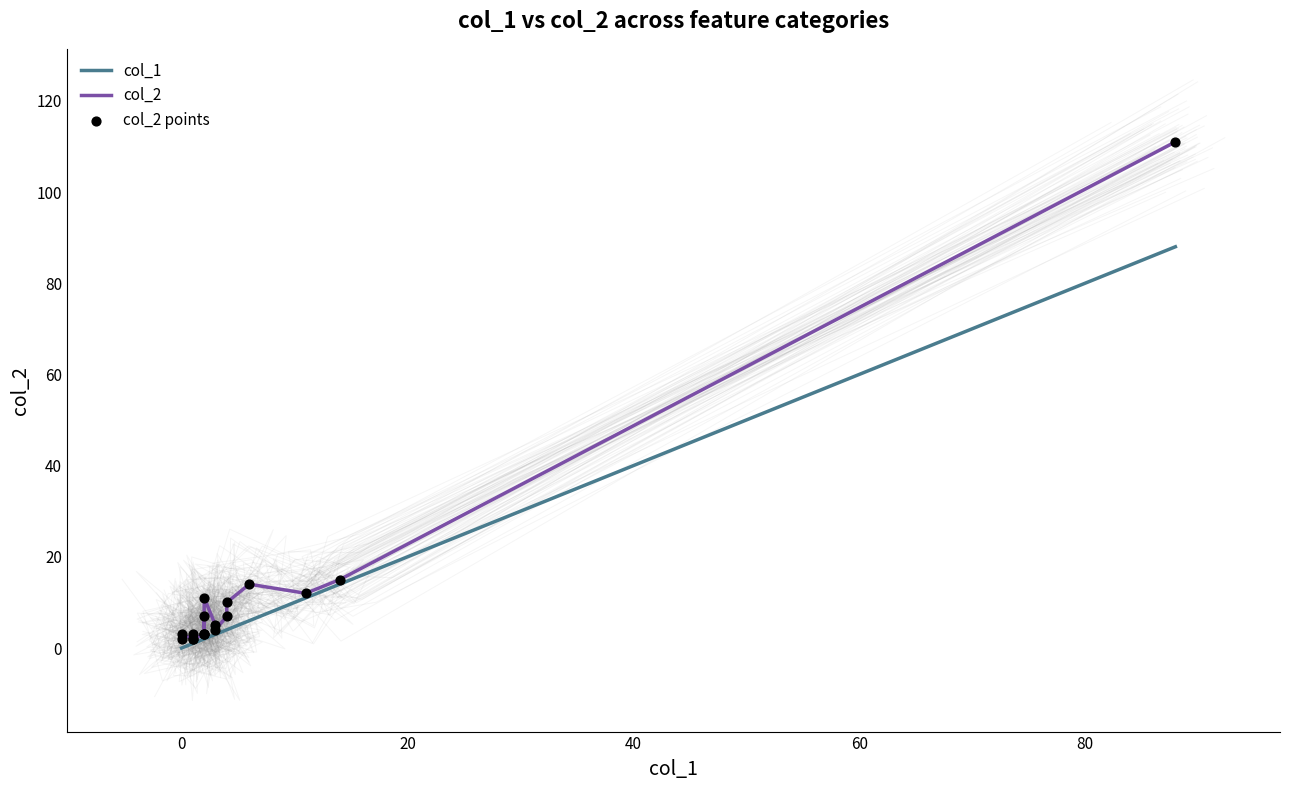

Which series has the largest Y range (max minus min)?

col_2